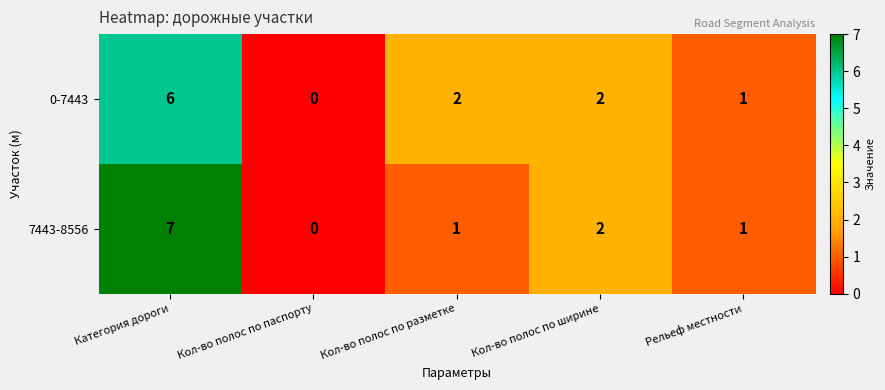

The value of 7443-8556 at Рельеф местности is 2. True or false?

False